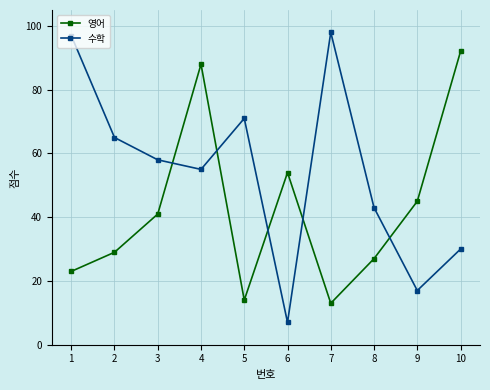

Reading left to right, what are all the values shown in this chart?

영어: 23	29	41	88	14	54	13	27	45	92
수학: 97	65	58	55	71	7	98	43	17	30